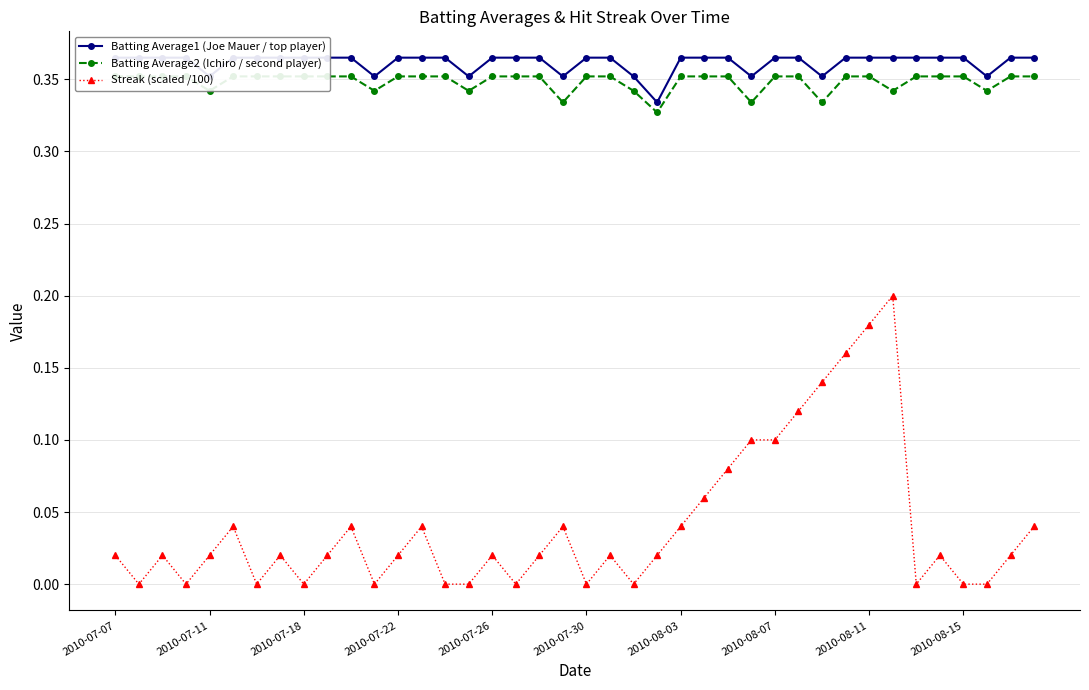

Which series changed the most between 2010-07-11 and 30?

Streak (scaled /100)